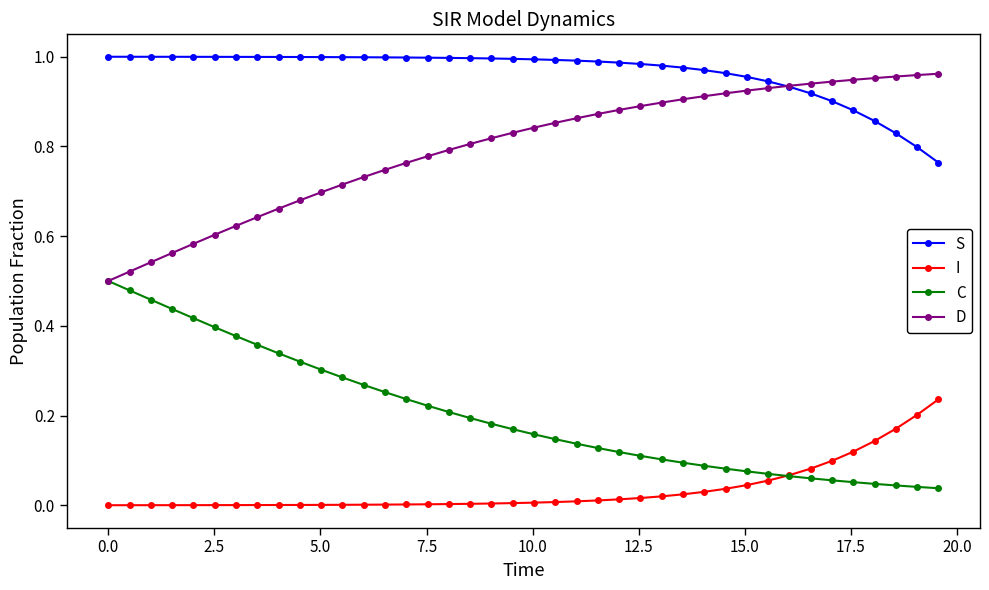

True or false: S and I intersect in this chart.

False